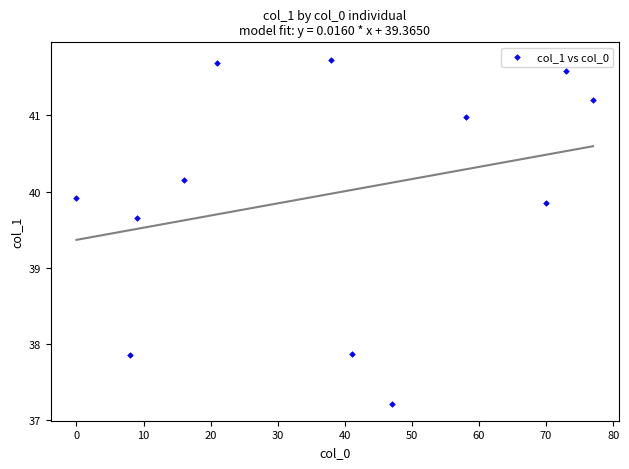

What is the range of X values (max minus min)?

77.0